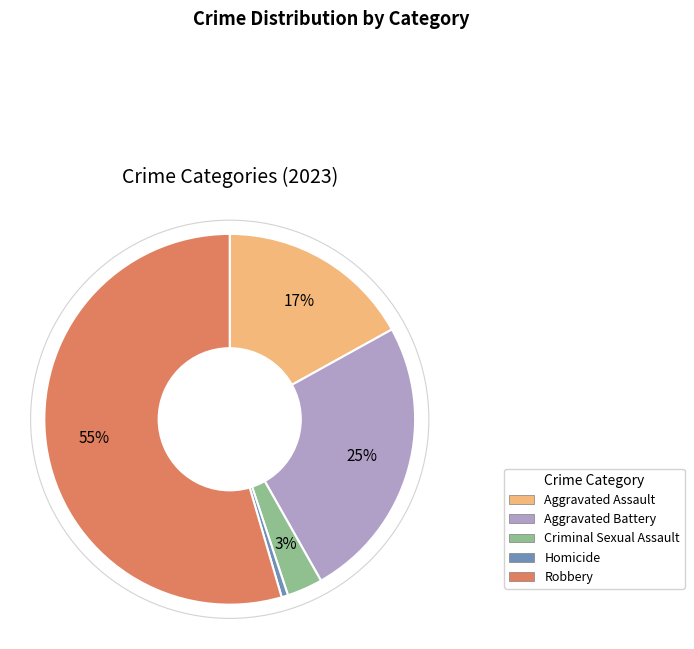

Which category has the smallest portion of the pie?

Homicide